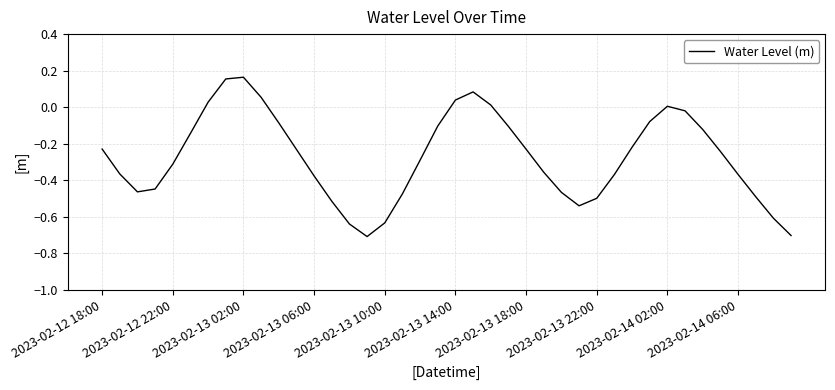

What is the difference between the maximum and minimum values?

0.9